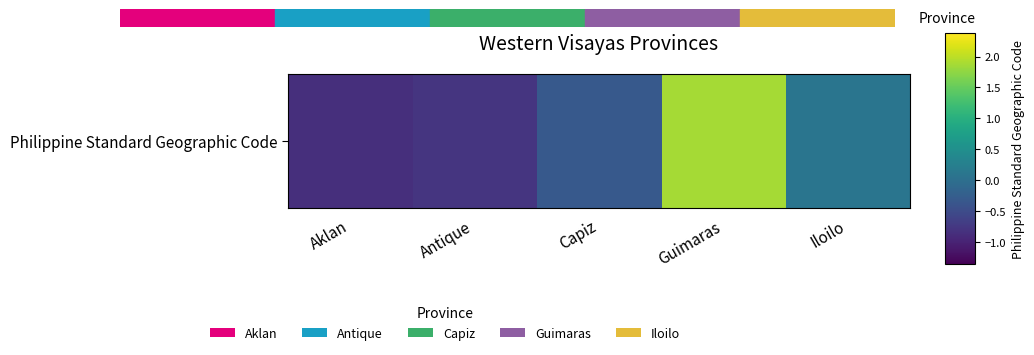

The chart shows a value of 1.3 at Guimaras. True or false?

False